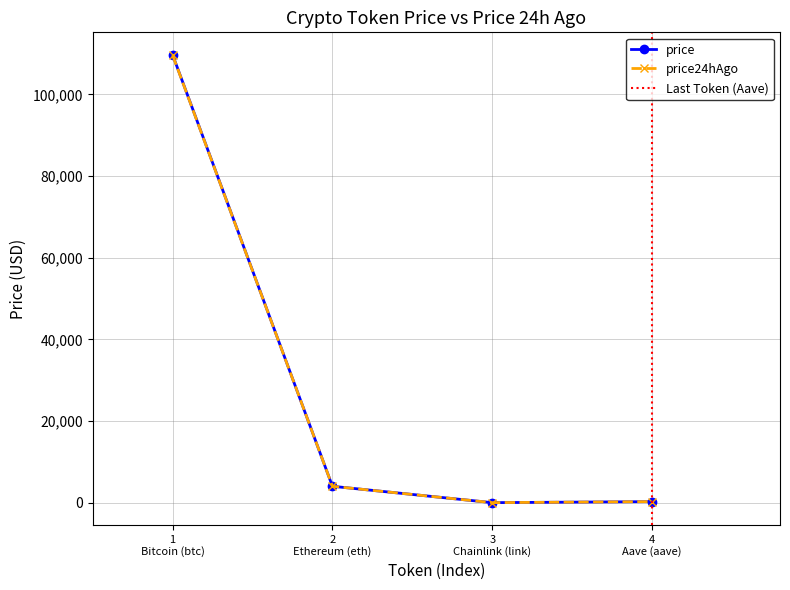

Rank the series by their maximum value, from lowest to highest.

price24hAgo, price